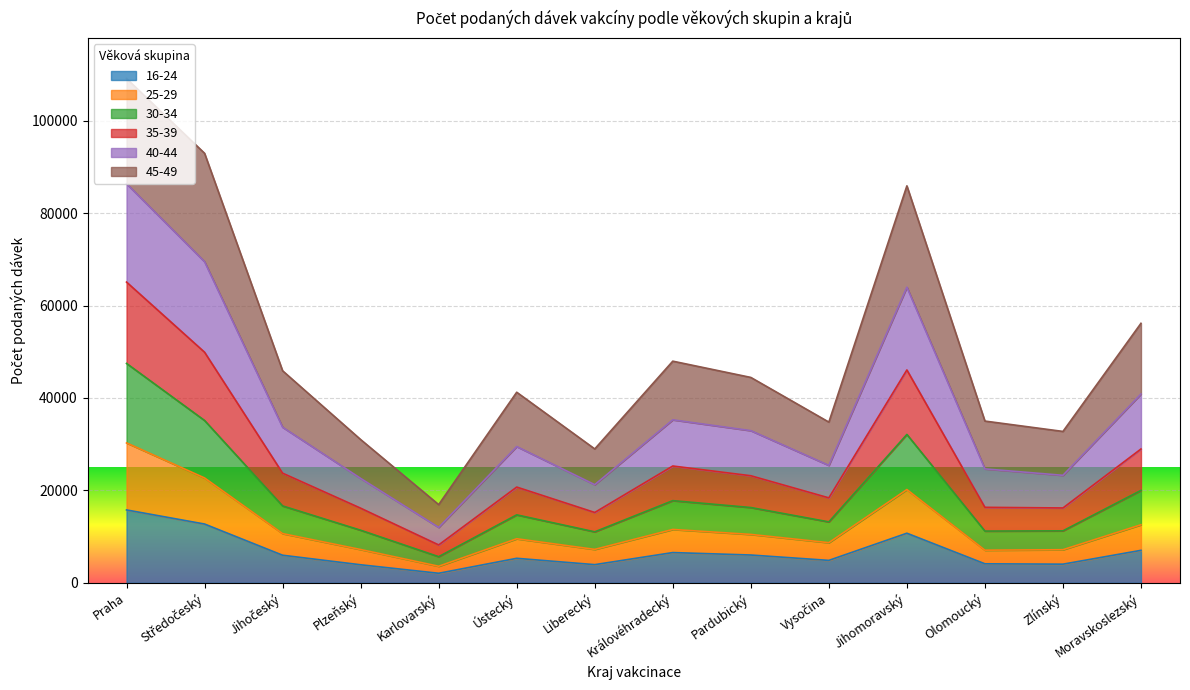

What position from the right is Jihomoravský?

4